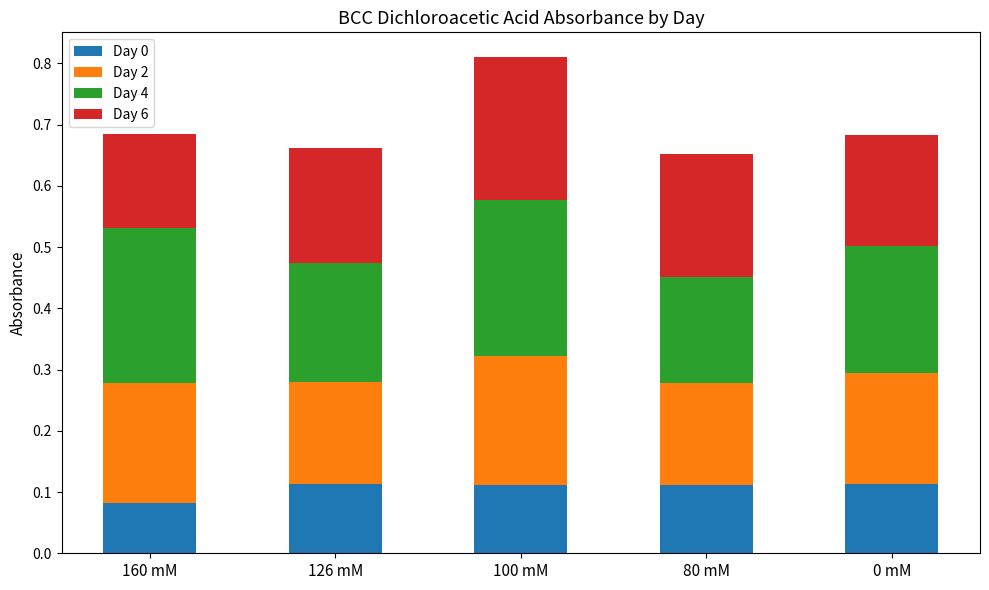

The value of Day 0 at 0 mM is 0.0. True or false?

False